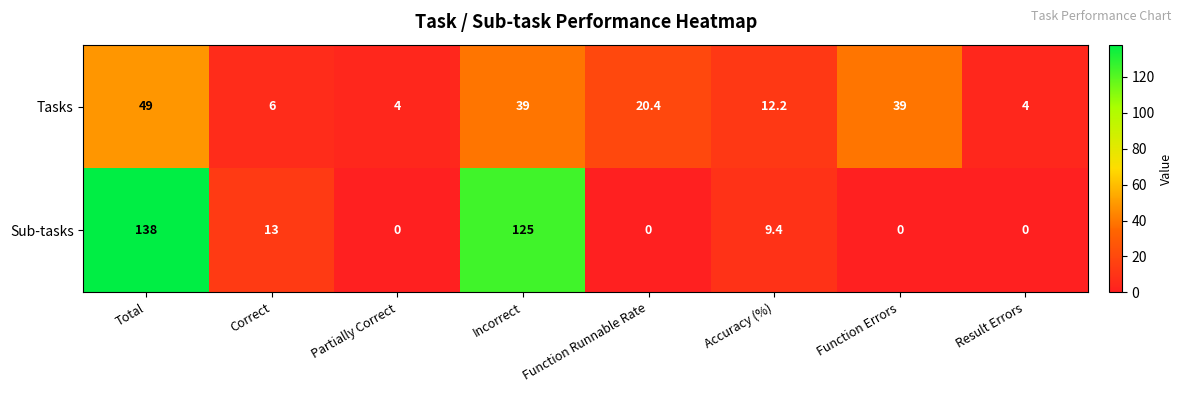

List the series in order of their peak value, highest first.

Sub-tasks, Tasks